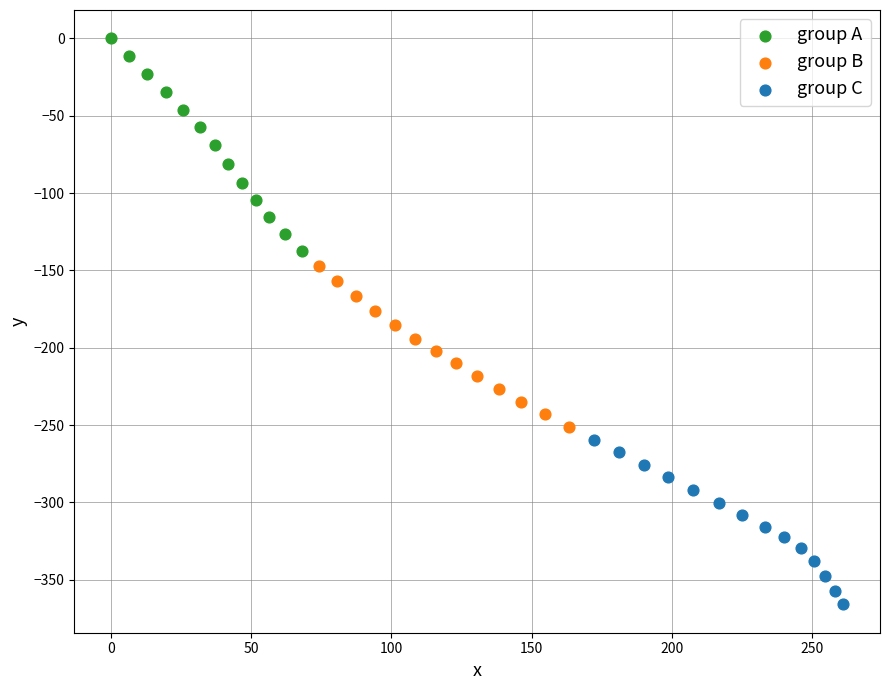

Which series contains the lowest Y value?

group C